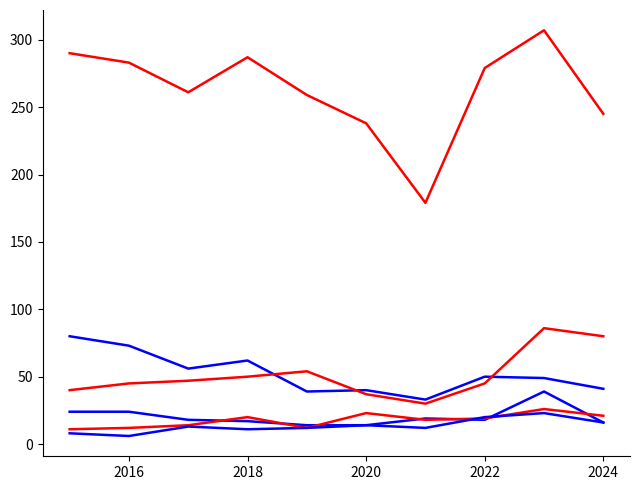

True or false: Robbery has a value of 20 at 2020.

False